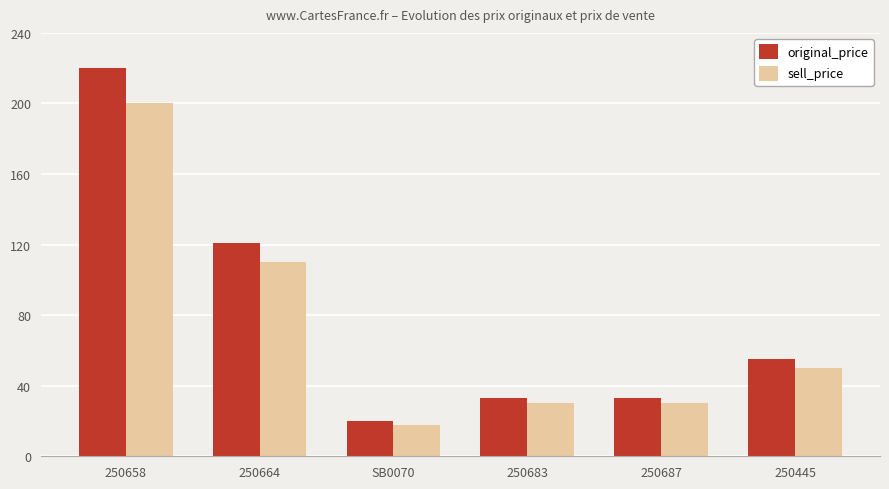

Which series has the widest spread of values?

original_price